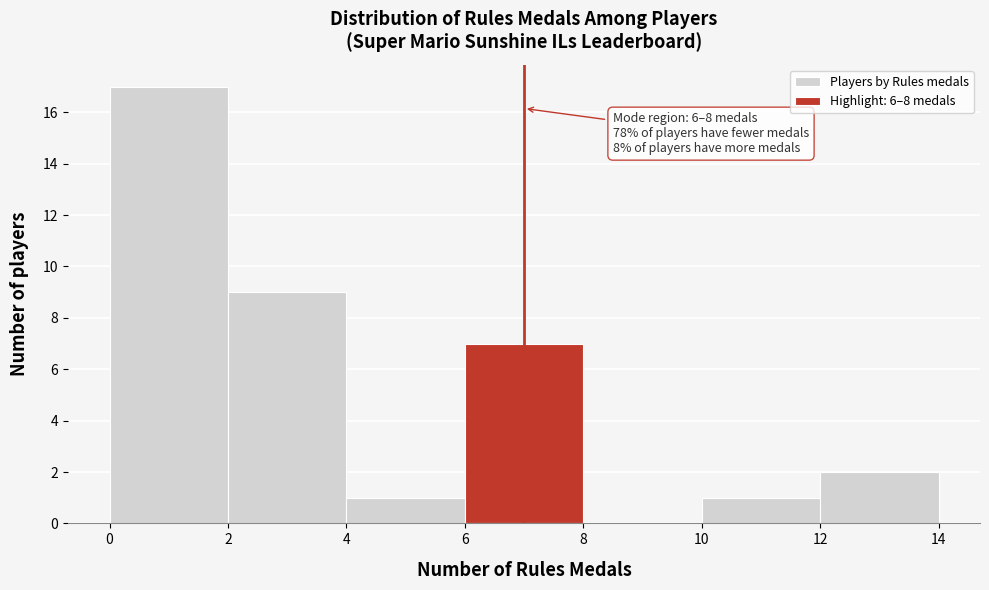

Which range on the x-axis has the tallest bar?

0 to 2